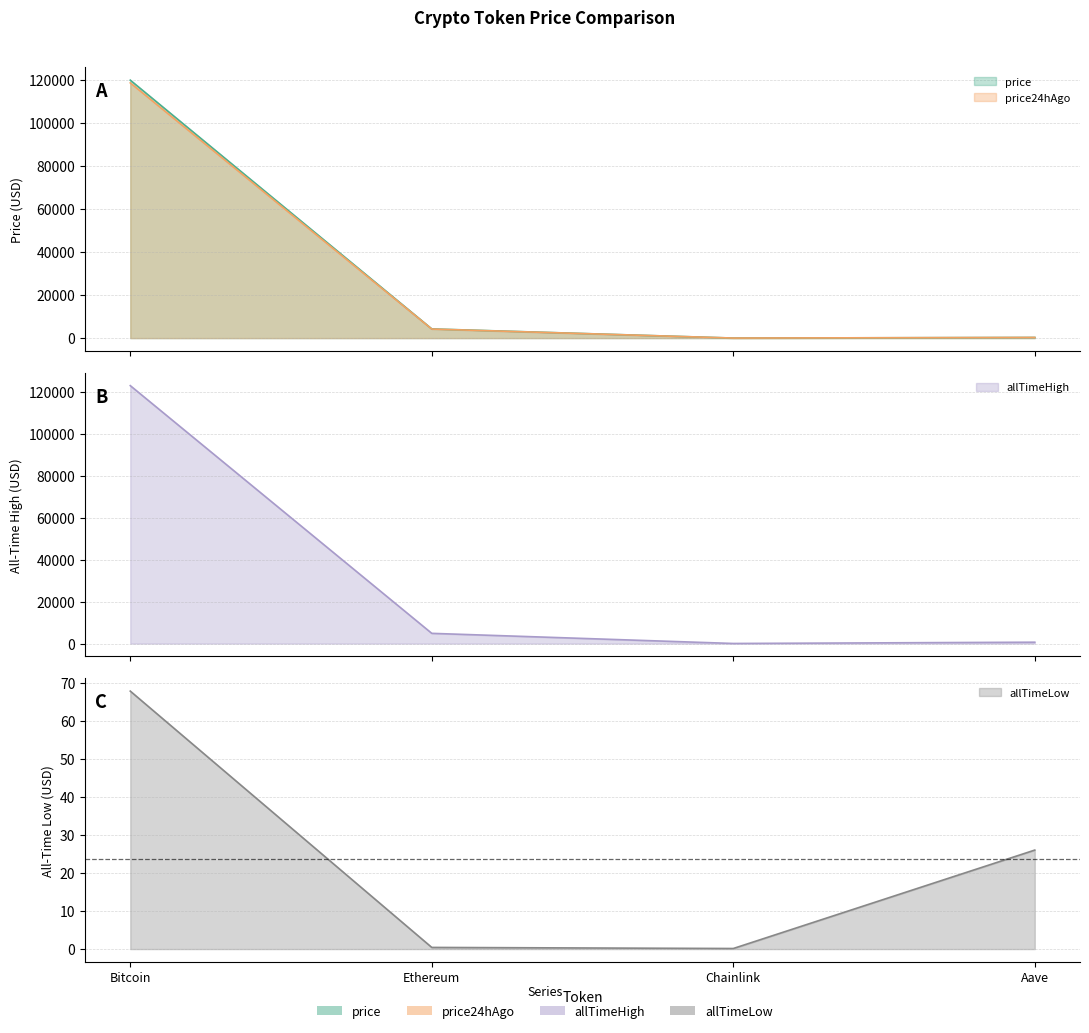

What is the difference between the highest and lowest values at Chainlink?

52.6